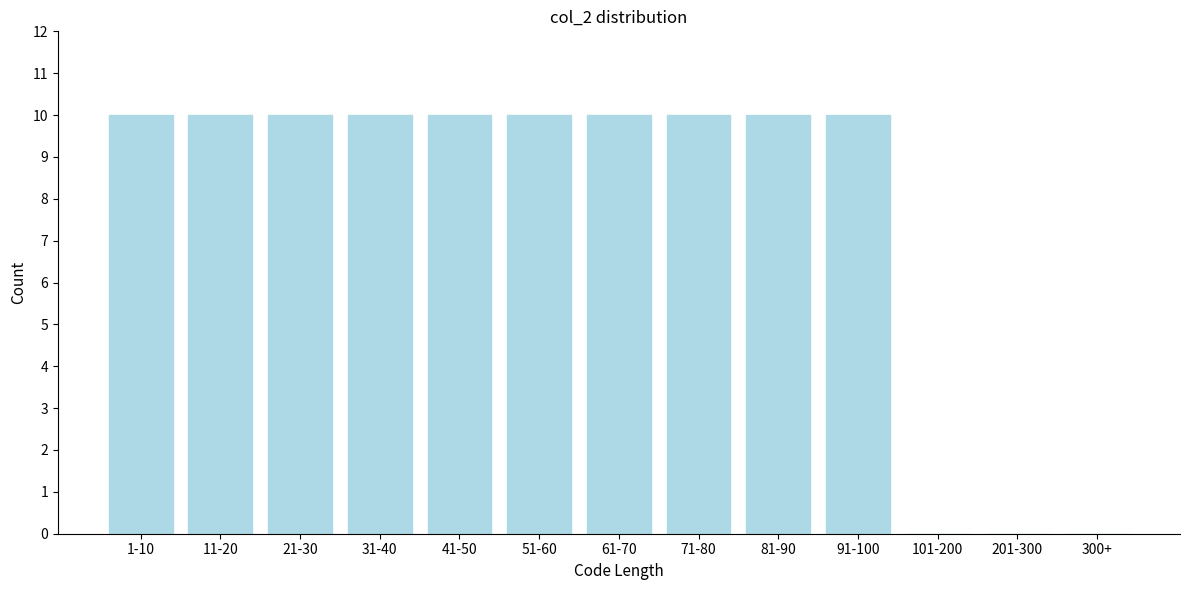

Reading left to right, list all the values displayed in this chart.

1-10=10	11-20=10	21-30=10	31-40=10	41-50=10	51-60=10	61-70=10	71-80=10	81-90=10	91-100=10	101-200=0	201-300=0	300+=0